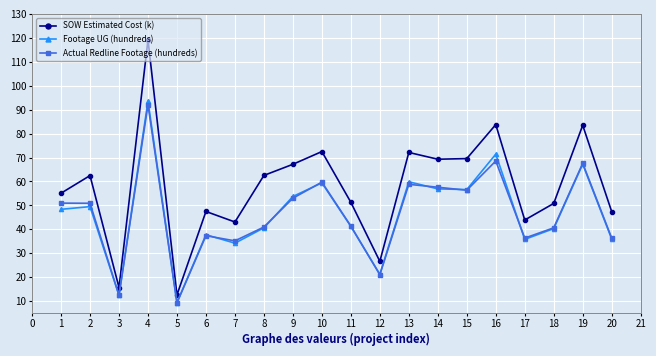

At which label does Footage UG (hundreds) reach its minimum?

5